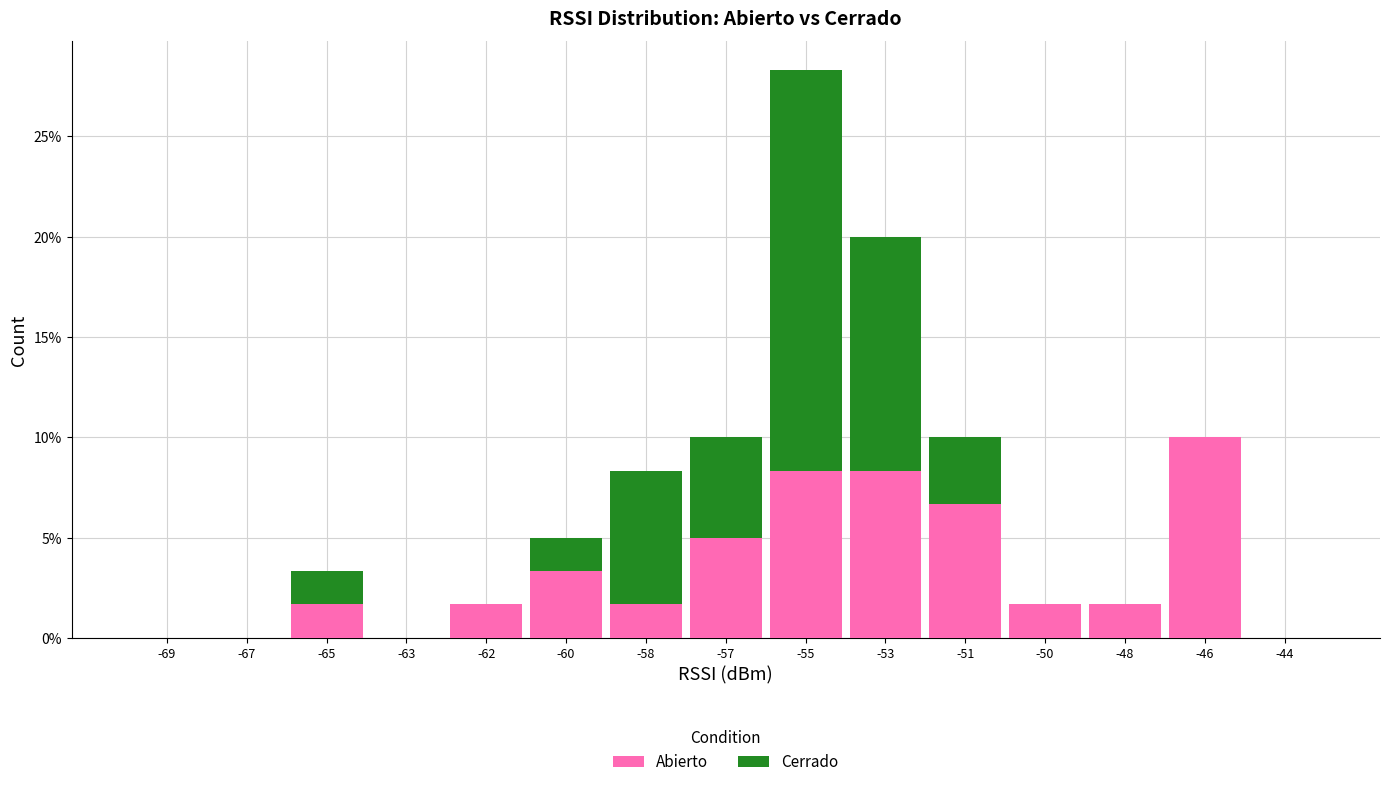

Reading left to right, list the values for the Abierto series.

-69=0.0	-67=0.0	-65=1.7	-63=0.0	-62=1.7	-60=3.3	-58=1.7	-57=5.0	-55=8.3	-53=8.3	-51=6.7	-50=1.7	-48=1.7	-46=10.0	-44=0.0